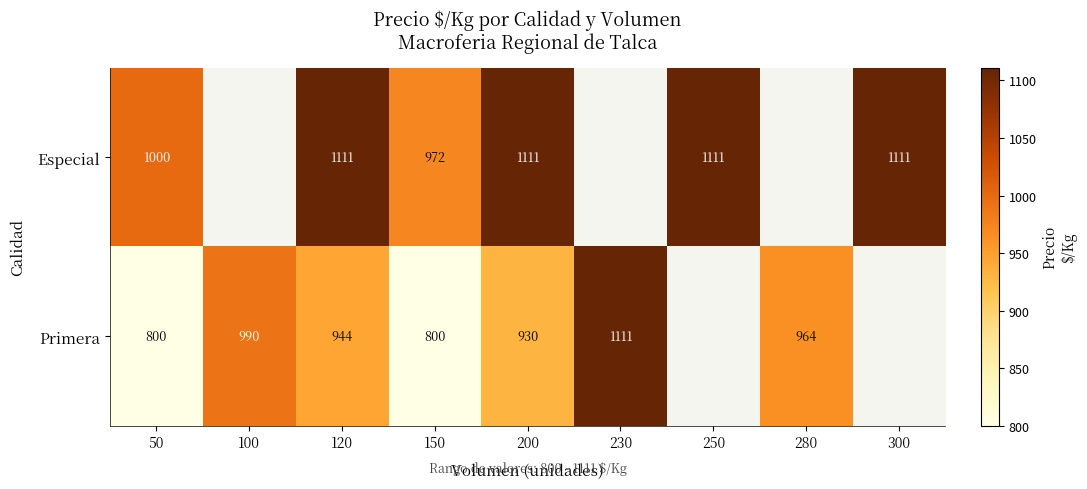

Which category has the highest value across all series?

120